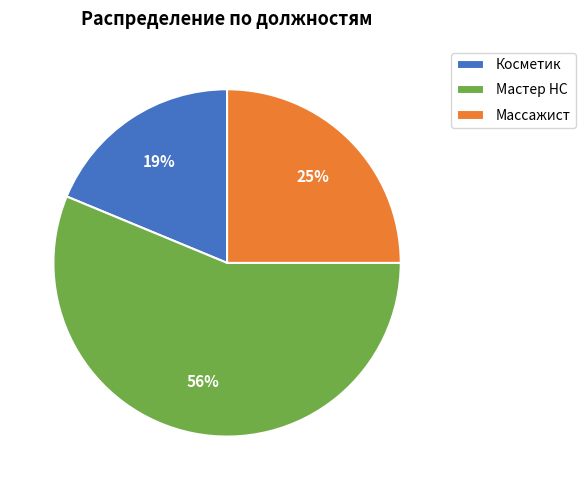

Which slice is the largest?

Мастер НС